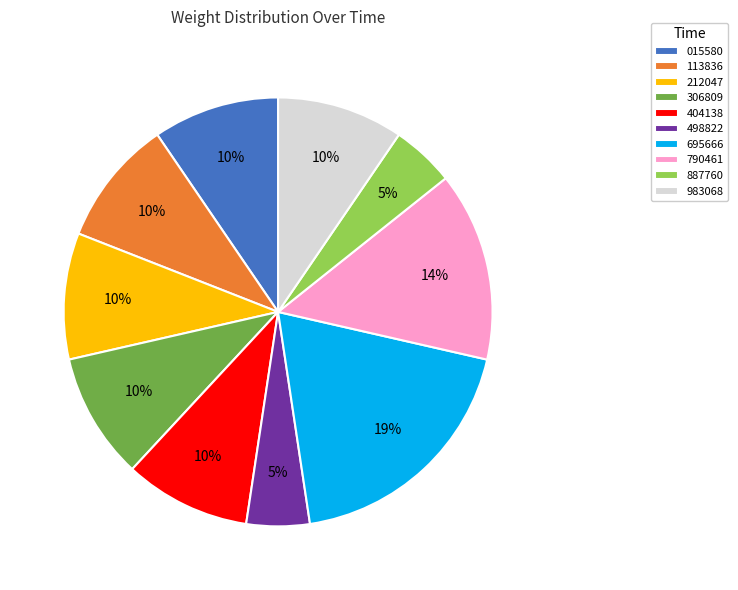

Between 498822 and 113836, which is larger?

113836